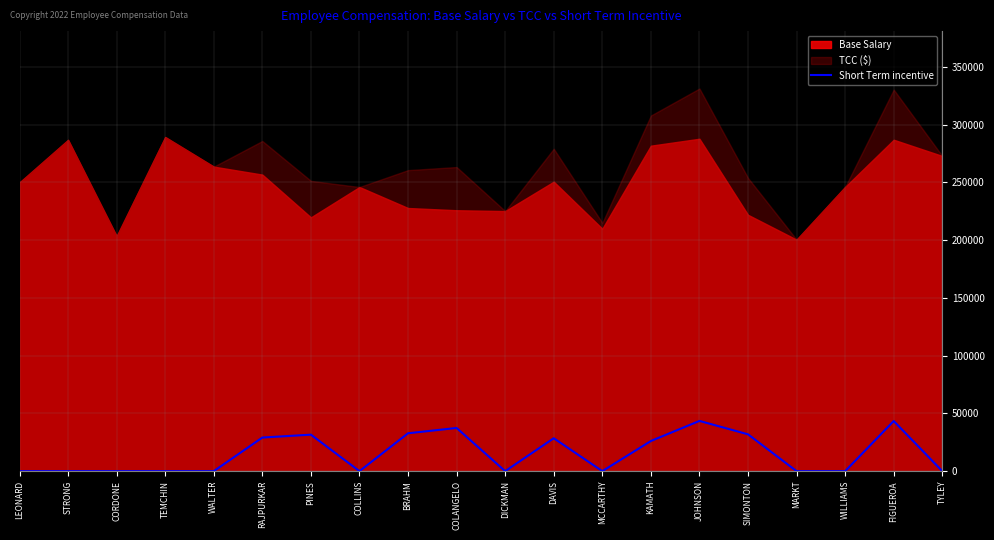

How many positive values are there?

9